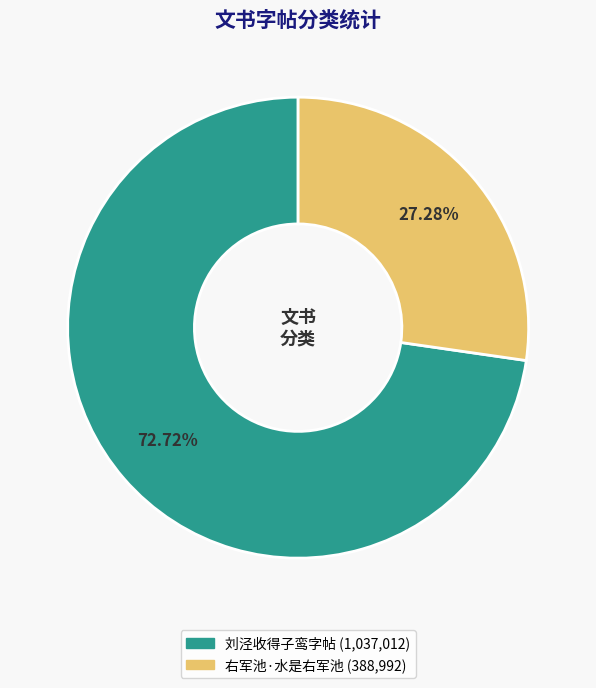

Is there any slice that represents more than half of the pie?

Yes